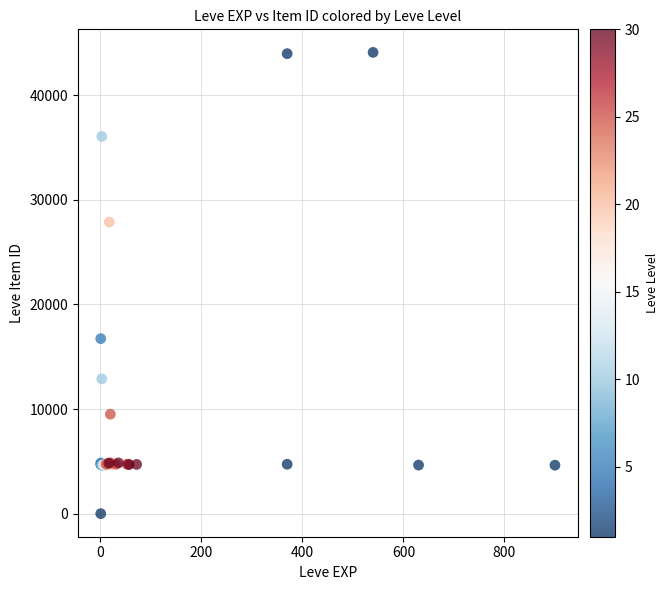

What Y value in the scatter plot is closest to 22050?

16734